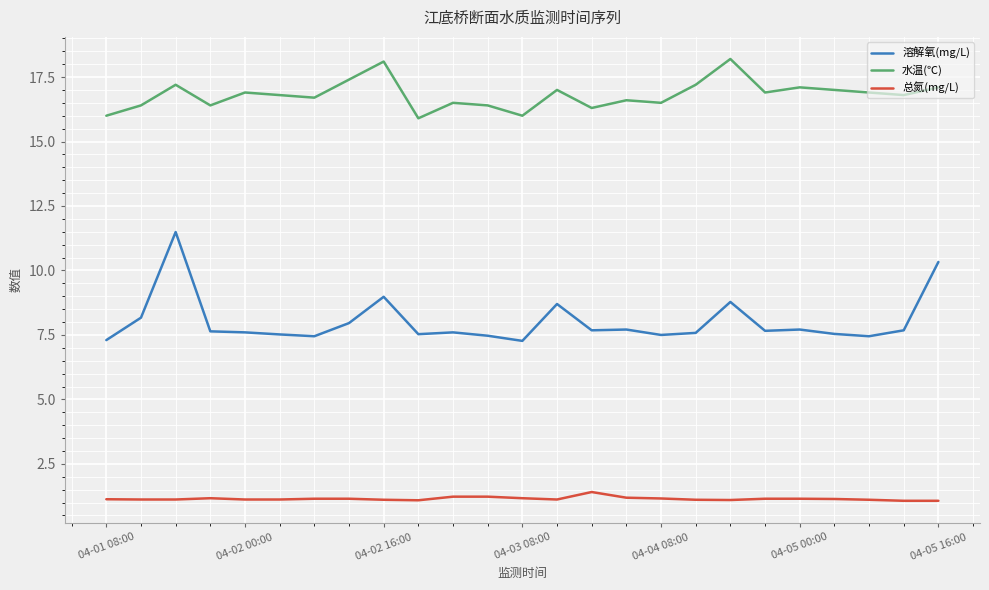

What is the difference between the maximum and minimum values in the 总氮(mg/L) series?

0.3